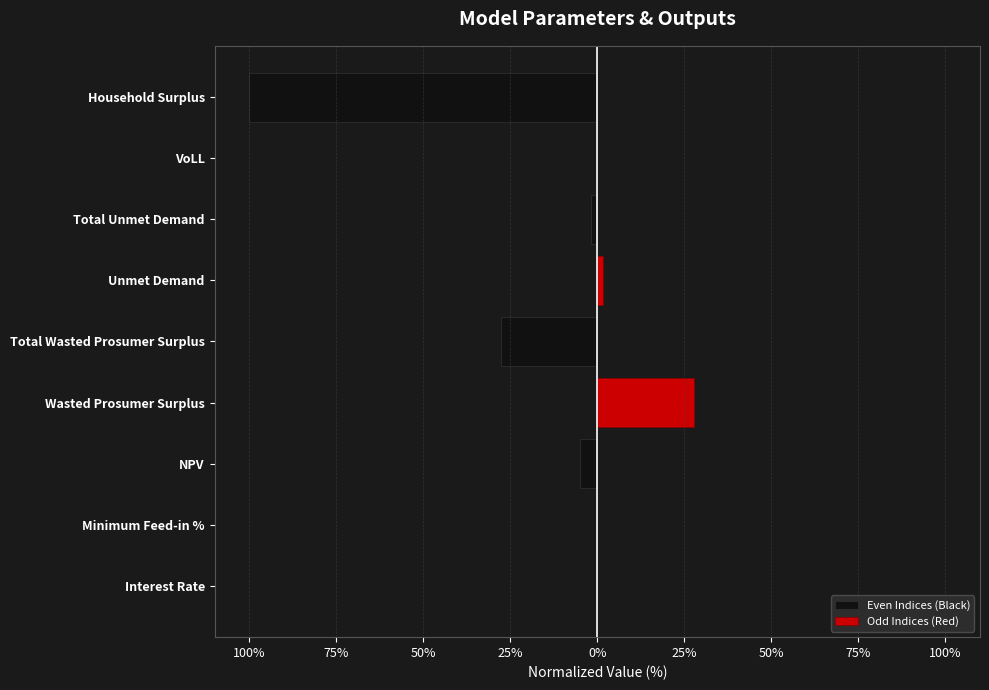

Count the number of data series in this chart.

2